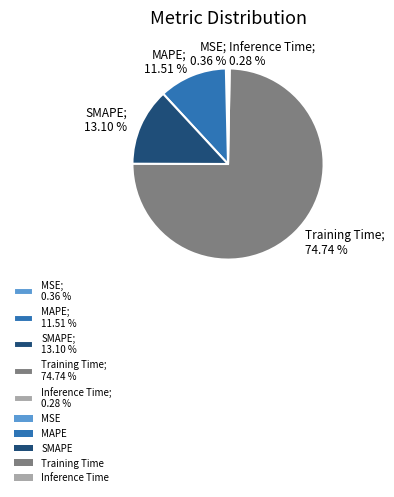

How much of the chart is everything except Inference Time?

99.7%